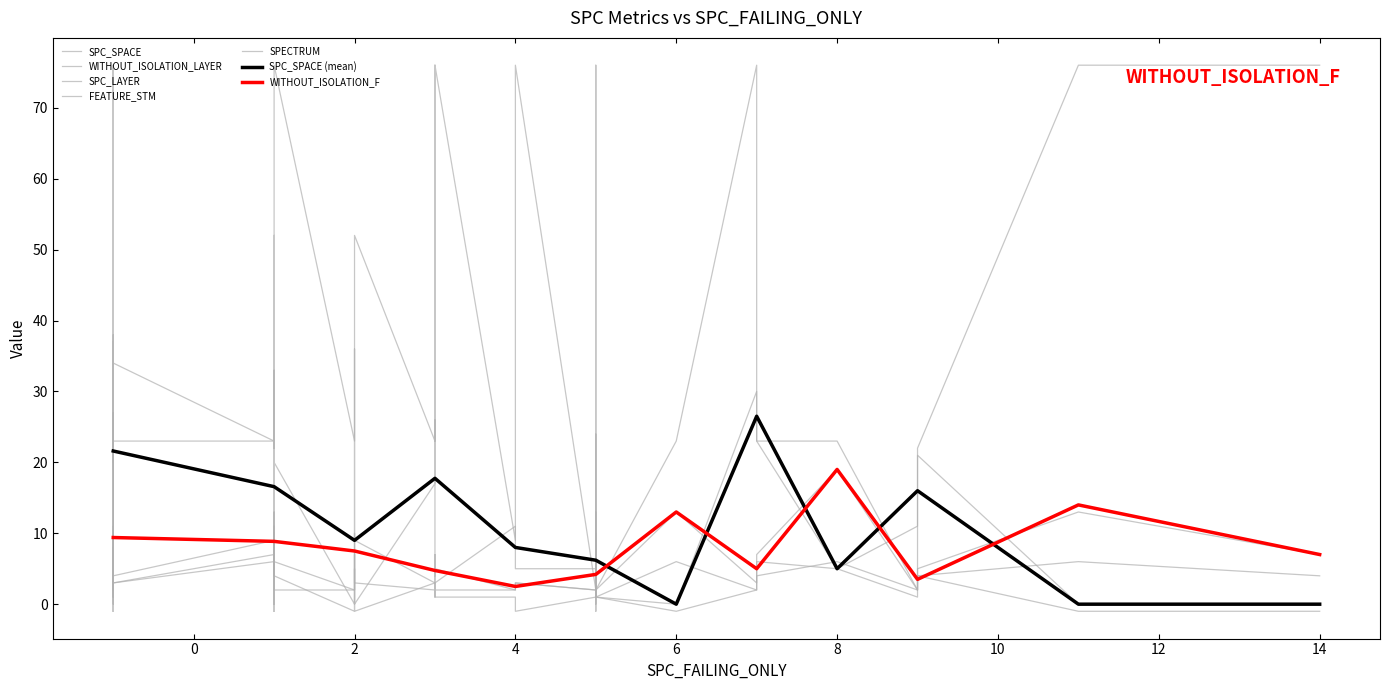

How many values in the WITHOUT_ISOLATION_F series are below 6?

19